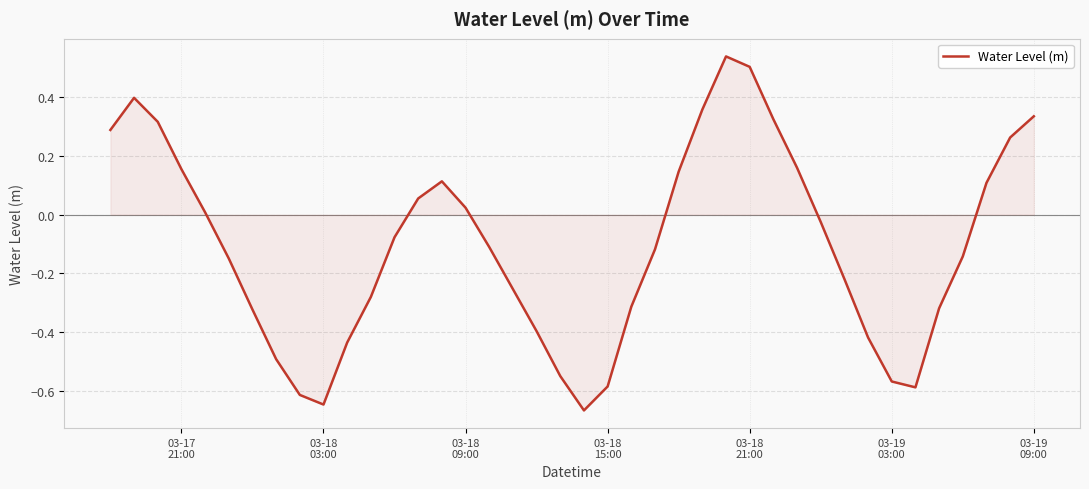

What is the difference between the maximum and minimum values?

1.2